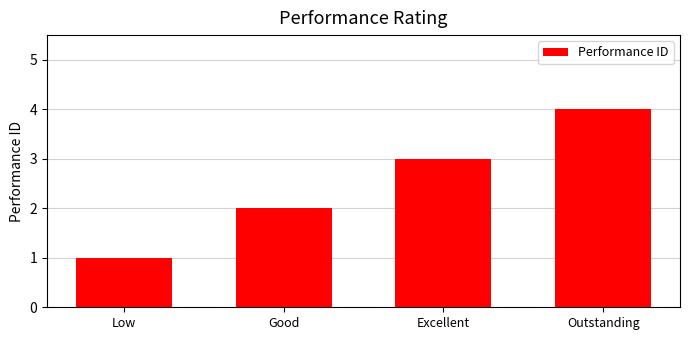

Reading left to right, transcribe all the data shown in this chart.

Low=1	Good=2	Excellent=3	Outstanding=4